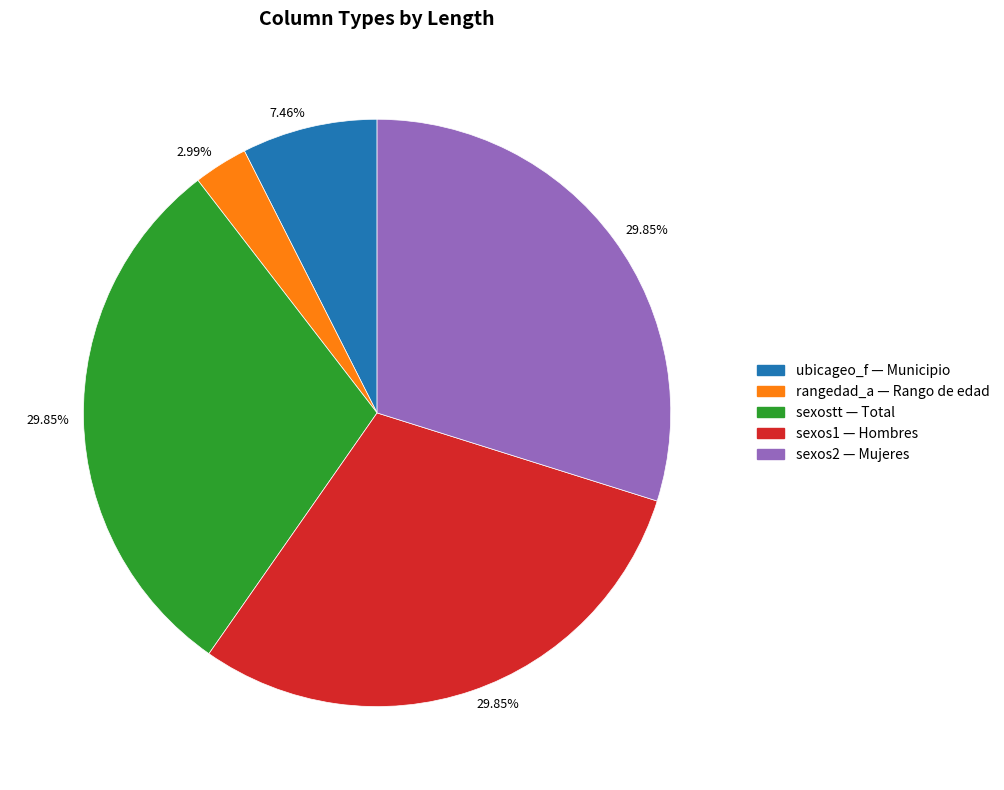

Is there a majority slice in this chart?

No